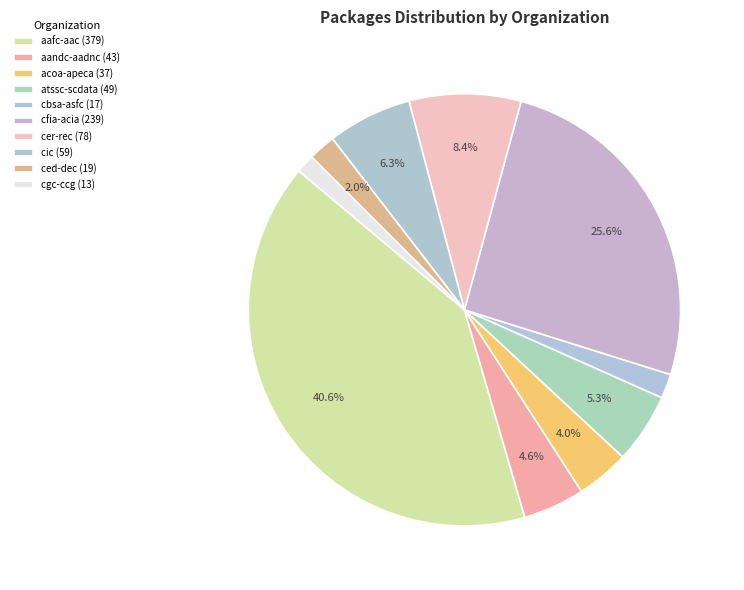

Does acoa-apeca account for over 50% of the chart?

No